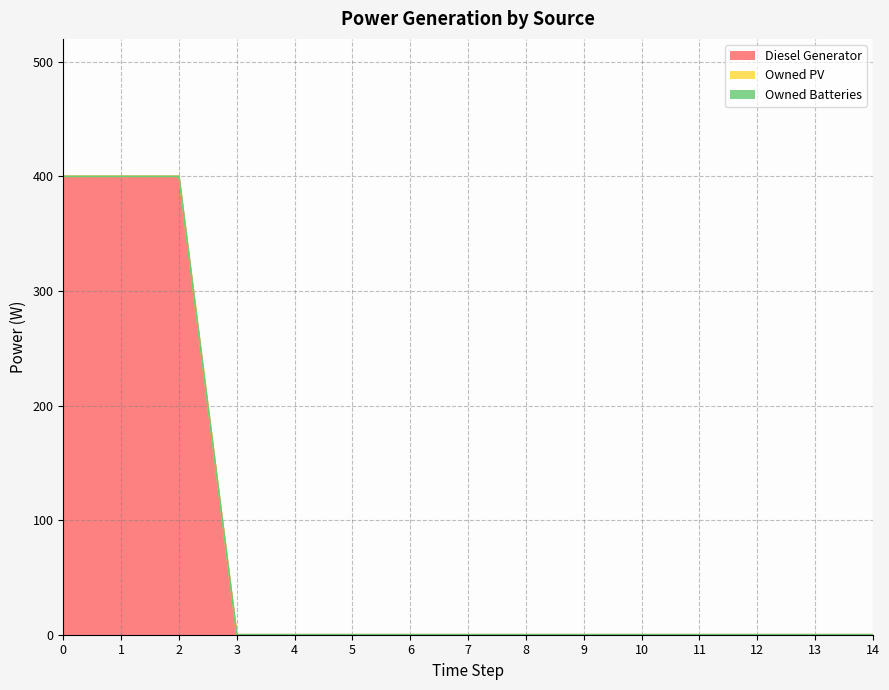

What is the greatest value displayed?

400